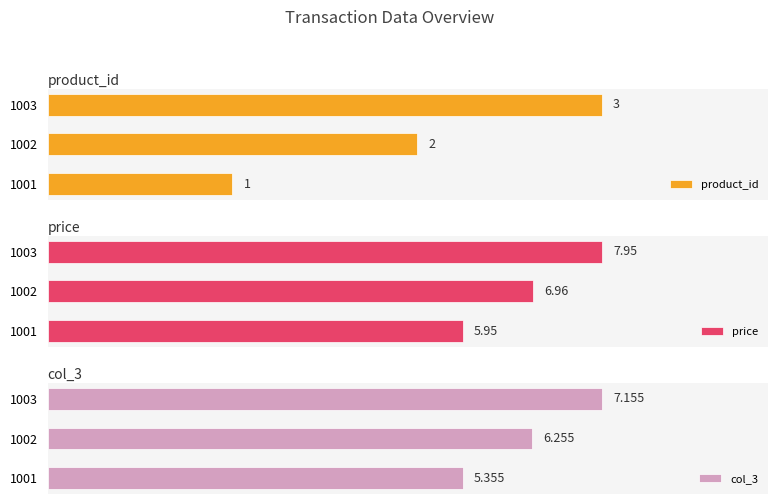

What is the minimum value for product_id?

1.0